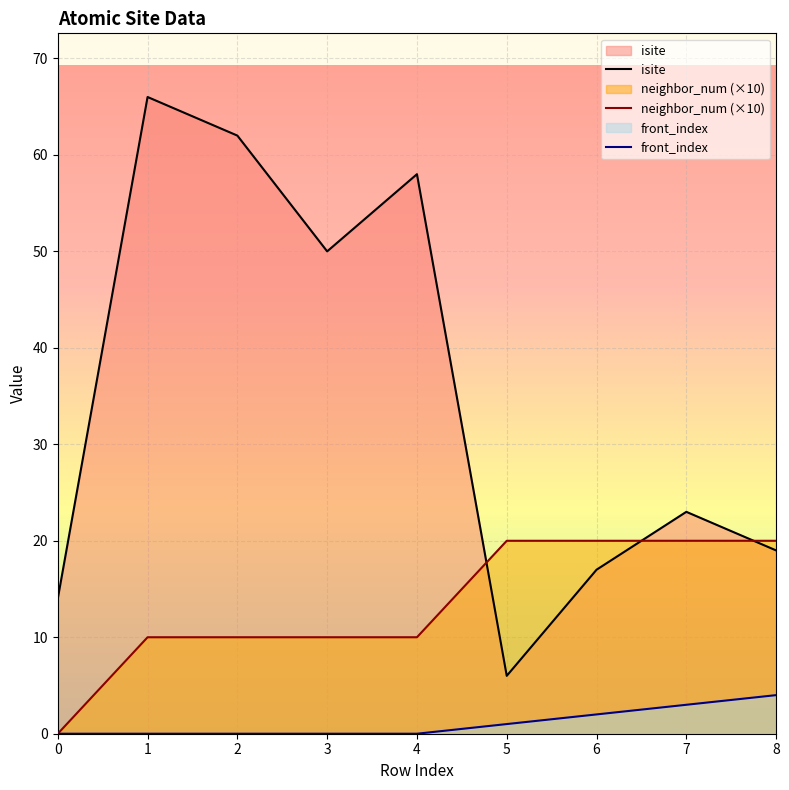

What is the value of the isite point at the 8th from the left?

23